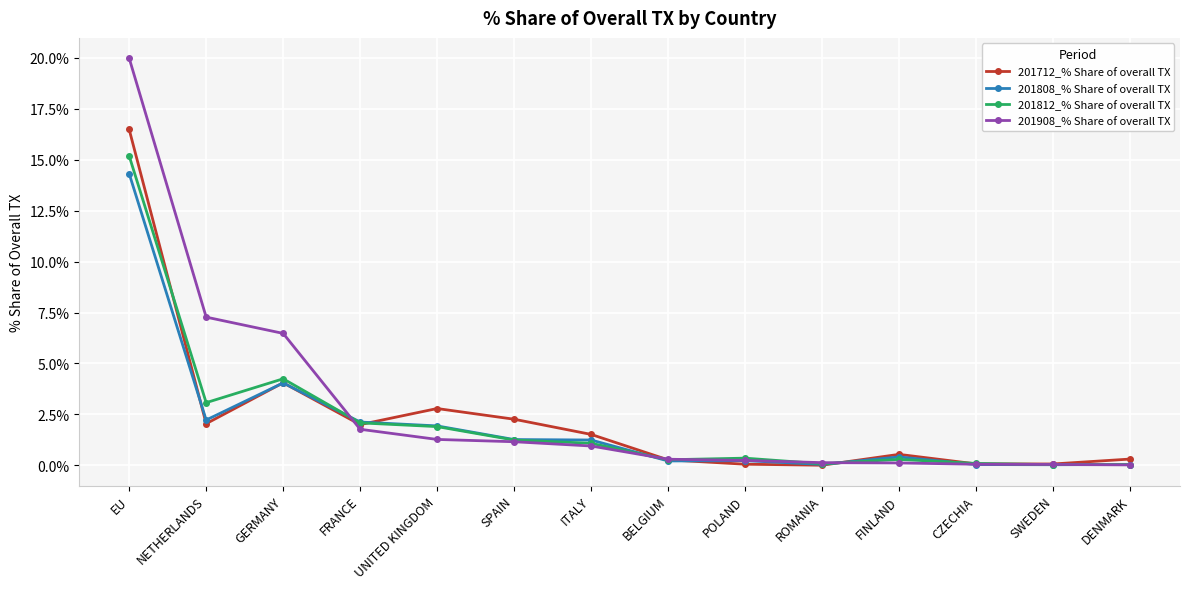

How many series are shown in this chart?

4